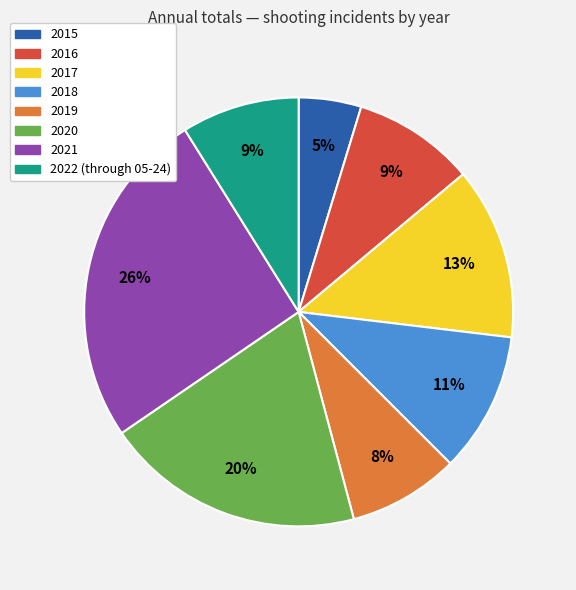

To the nearest percent, what is the average slice percentage?

12%